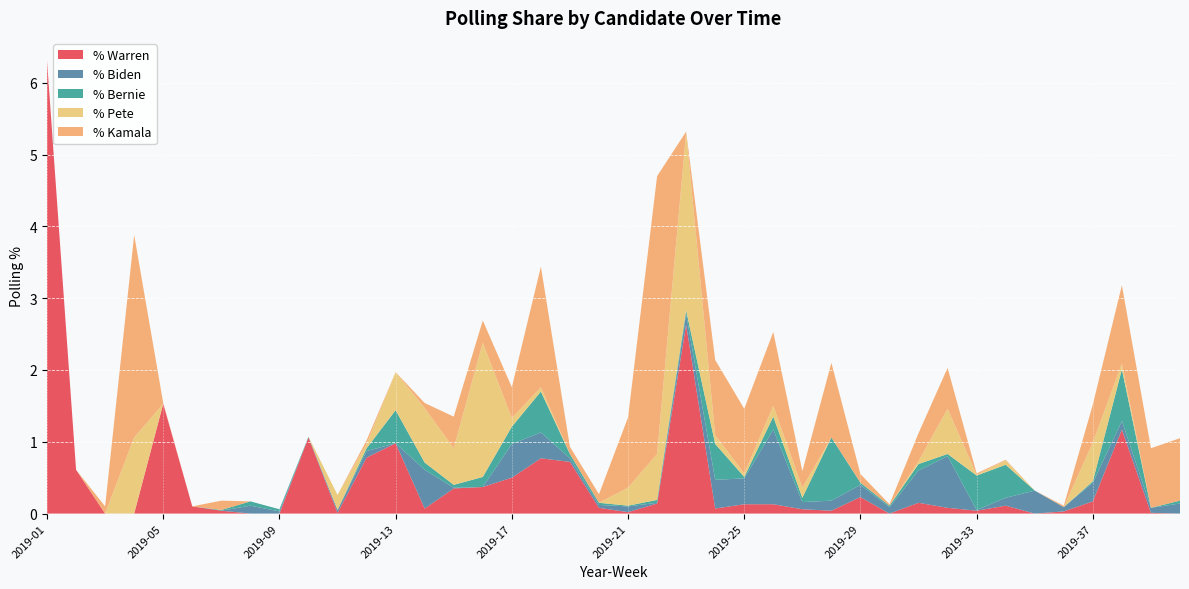

Reading left to right, what are all the values shown in this chart?

% Warren: 6.3	0.6	0.0	0.0	1.5	0.1	0.0	0.0	0.0	1.1	0.0	0.8	1.0	0.1	0.3	0.4	0.5	0.8	0.7	0.1	0.0	0.1	2.6	0.1	0.1	0.1	0.1	0.0	0.2	0.0	0.1	0.1	0.0	0.1	0.0	0.0	0.2	1.2	0.0	0.0
% Biden: 0.0	0.0	0.0	0.0	0.0	0.0	0.0	0.1	0.0	0.0	0.0	0.1	0.0	0.5	0.0	0.0	0.5	0.4	0.1	0.0	0.1	0.0	0.1	0.4	0.4	1.0	0.1	0.1	0.2	0.1	0.5	0.7	0.0	0.1	0.3	0.1	0.3	0.1	0.1	0.1
% Bernie: 0.0	0.0	0.0	0.0	0.0	0.0	0.0	0.1	0.0	0.0	0.0	0.0	0.5	0.1	0.0	0.1	0.2	0.6	0.1	0.0	0.0	0.0	0.1	0.5	0.0	0.2	0.1	0.9	0.0	0.0	0.1	0.0	0.5	0.5	0.0	0.0	0.0	0.7	0.0	0.0
% Pete: 0.0	0.0	0.0	1.1	0.0	0.0	0.0	0.0	0.0	0.0	0.2	0.1	0.5	0.8	0.5	1.9	0.1	0.1	0.0	0.0	0.2	0.6	2.5	0.1	0.1	0.1	0.1	0.0	0.0	0.0	0.0	0.6	0.0	0.1	0.0	0.0	0.5	0.1	0.0	0.0
% Kamala: 0.0	0.0	0.1	2.8	0.0	0.0	0.1	0.0	0.0	0.0	0.0	0.1	0.0	0.1	0.4	0.3	0.4	1.7	0.1	0.1	1.0	3.9	0.0	1.1	0.9	1.0	0.2	1.0	0.1	0.0	0.4	0.6	0.0	0.0	0.0	0.0	0.5	1.1	0.8	0.9